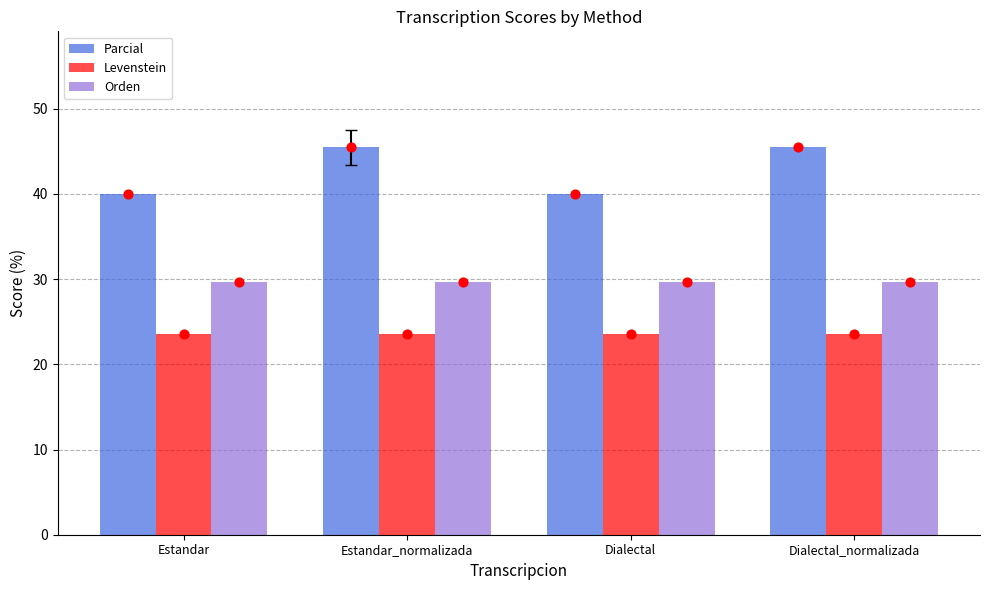

At which category is the sum across all series the highest?

Estandar_normalizada